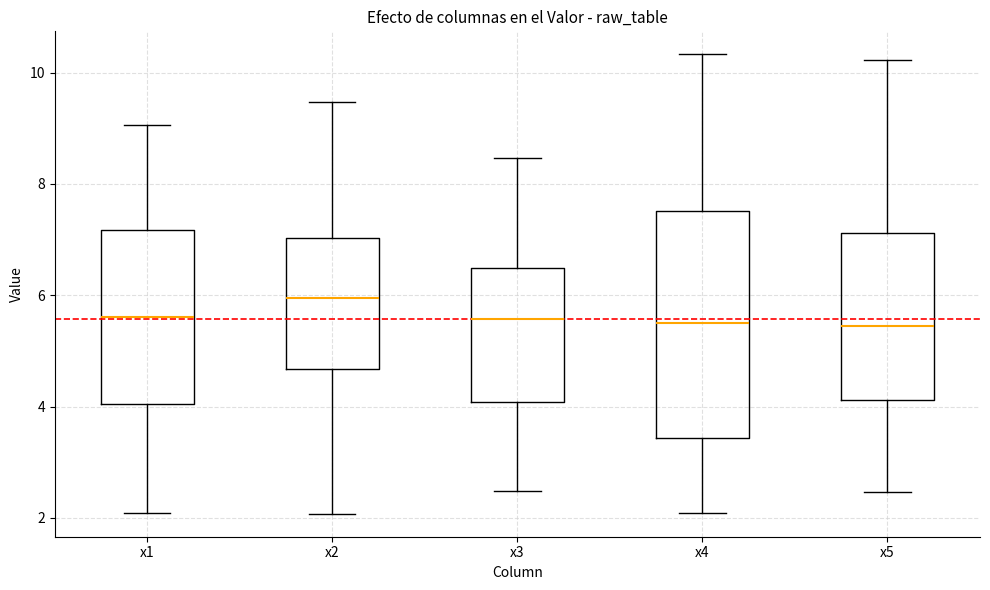

Reading left to right, transcribe this box plot: for each box, give where its median line is, the range the box spans, and where its two whiskers end, as read against the y-axis. The values are not printed on the chart, so give them approximately, as read against the axis.

x1: median 5.6, box 4.0 to 7.2, whiskers 2.0 to 9.0
x2: median 6.0, box 4.6 to 7.0, whiskers 2.0 to 9.4
x3: median 5.6, box 4.0 to 6.4, whiskers 2.4 to 8.4
x4: median 5.6, box 3.4 to 7.6, whiskers 2.0 to 10.4
x5: median 5.4, box 4.2 to 7.2, whiskers 2.4 to 10.2